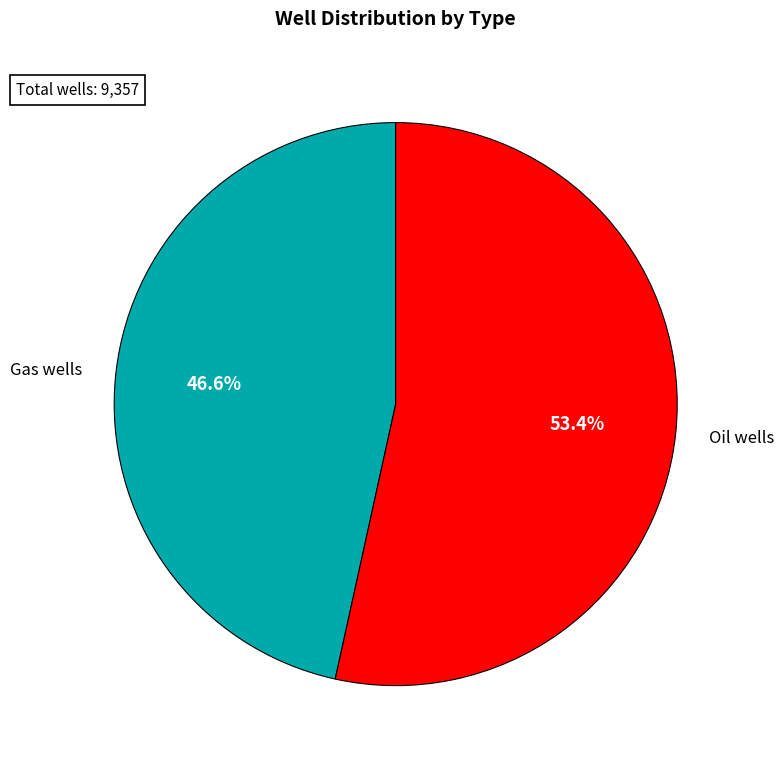

Count the number of slices in the pie.

2